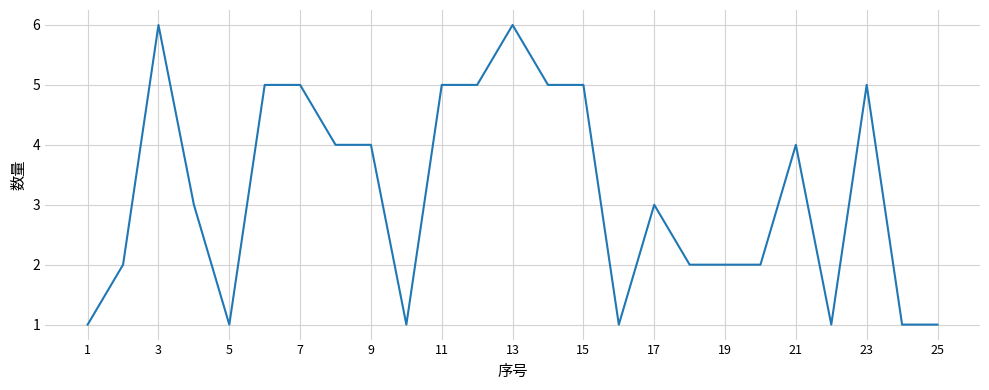

What is the maximum value shown in the chart?

6